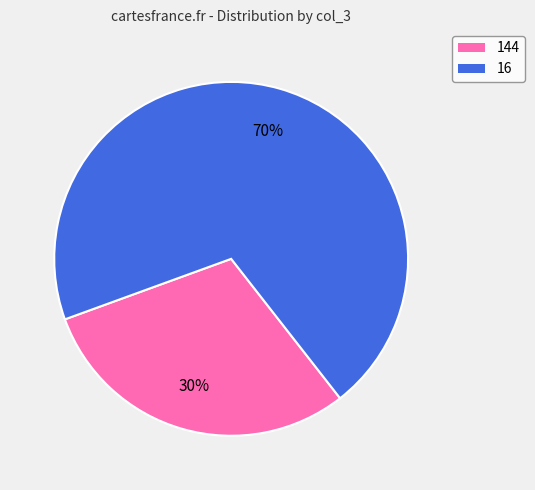

Count the number of slices in the pie.

2